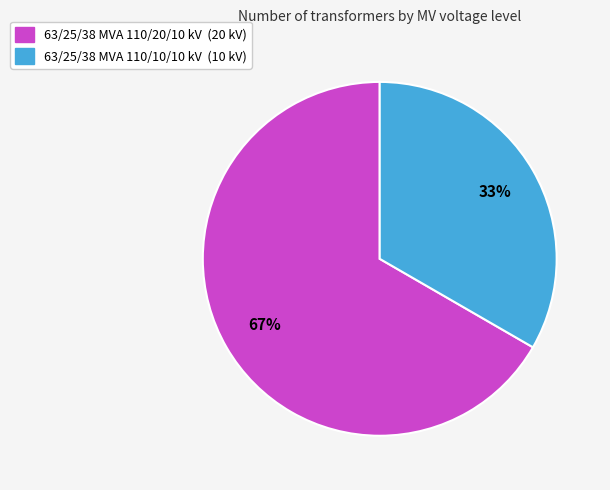

To the nearest percent, what percentage of the pie is 63/25/38 MVA 110/10/10 kV?

33%